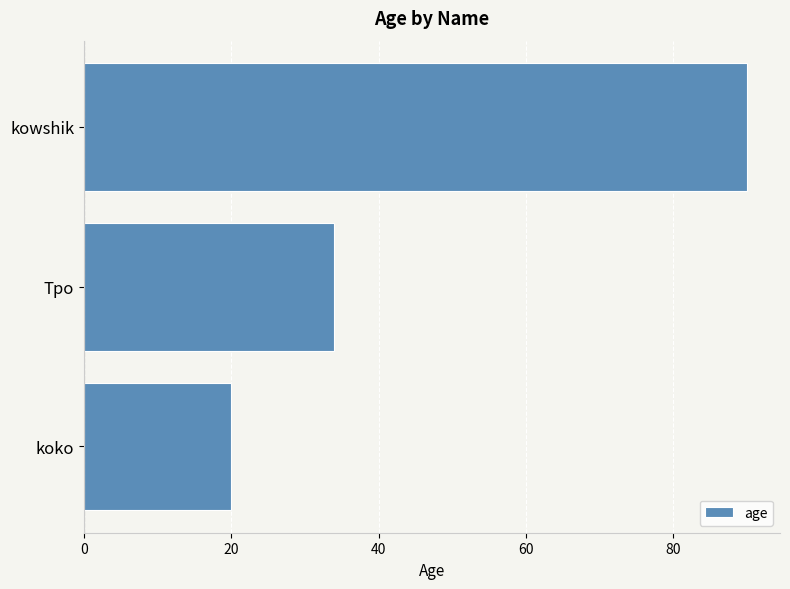

The value at Tpo is 16. True or false?

False